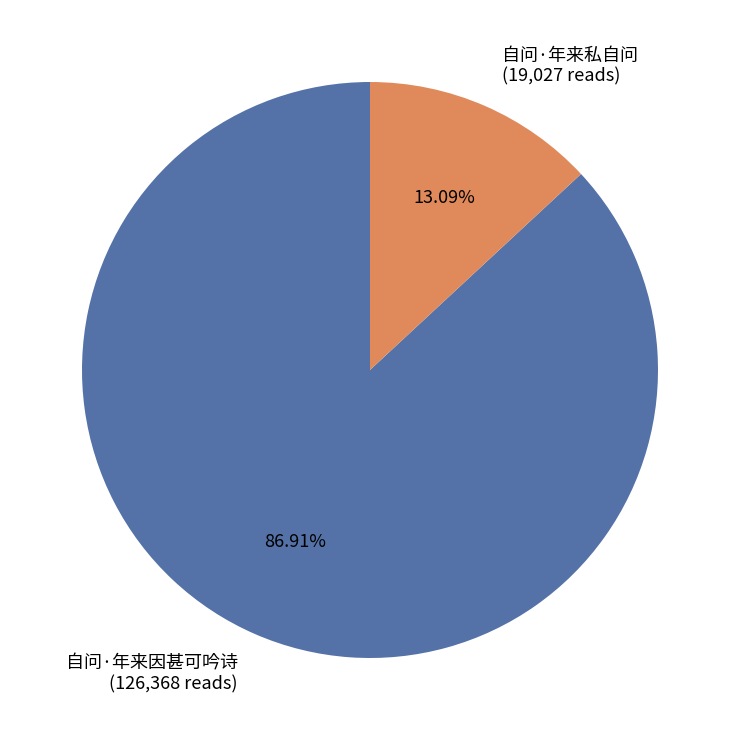

Rank the categories by value from lowest to highest.

自问·年来私自问, 自问·年来因甚可吟诗